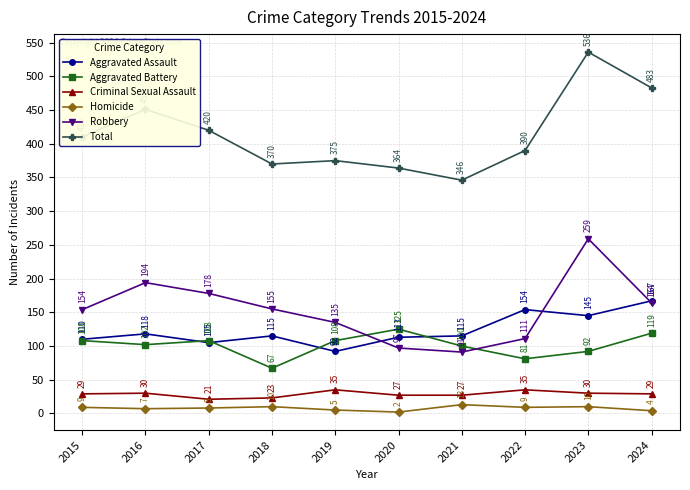

What is the average value of the Homicide series?

8